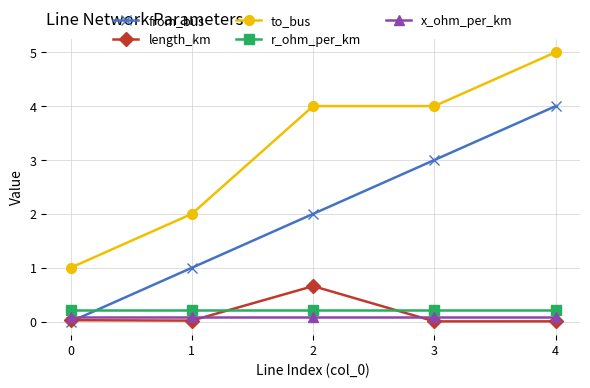

Which series has the largest total across all categories?

to_bus